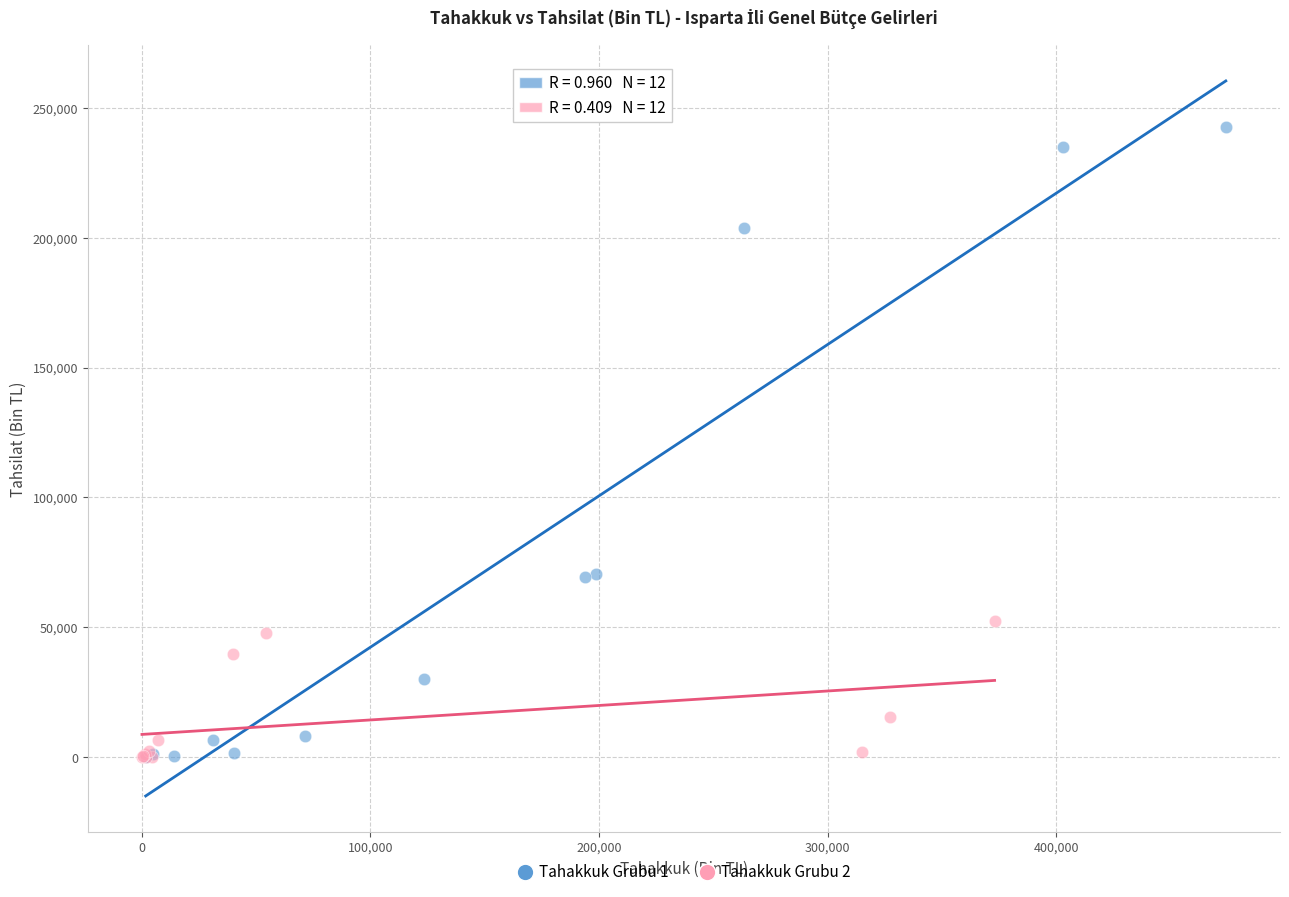

Which series has the largest Y range (max minus min)?

Tahakkuk Grubu 1